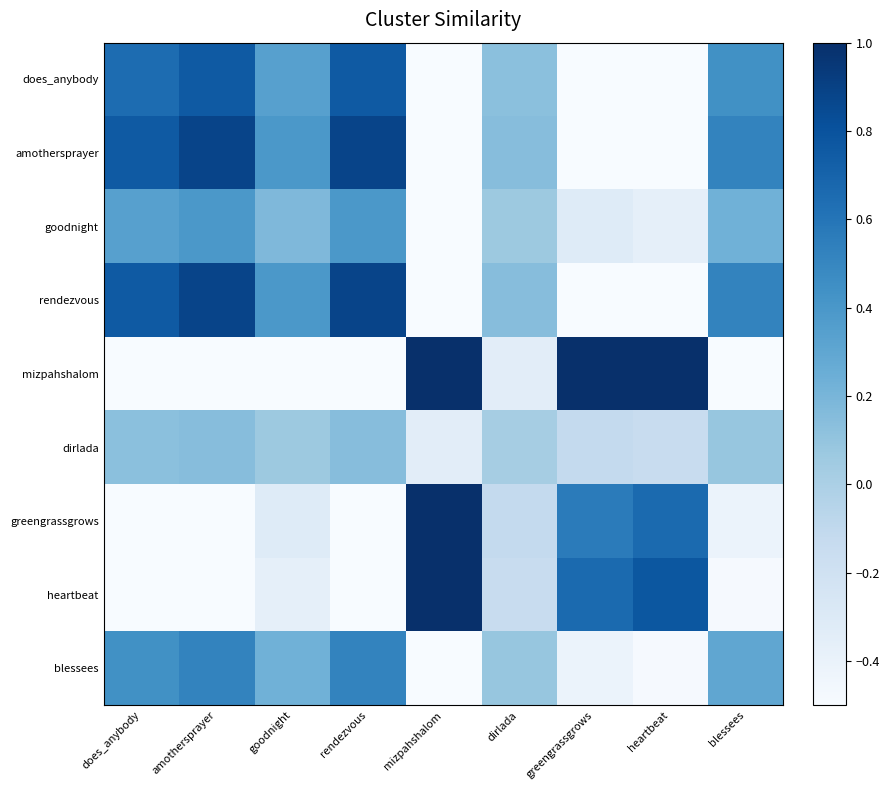

Count the number of categories in the chart.

9